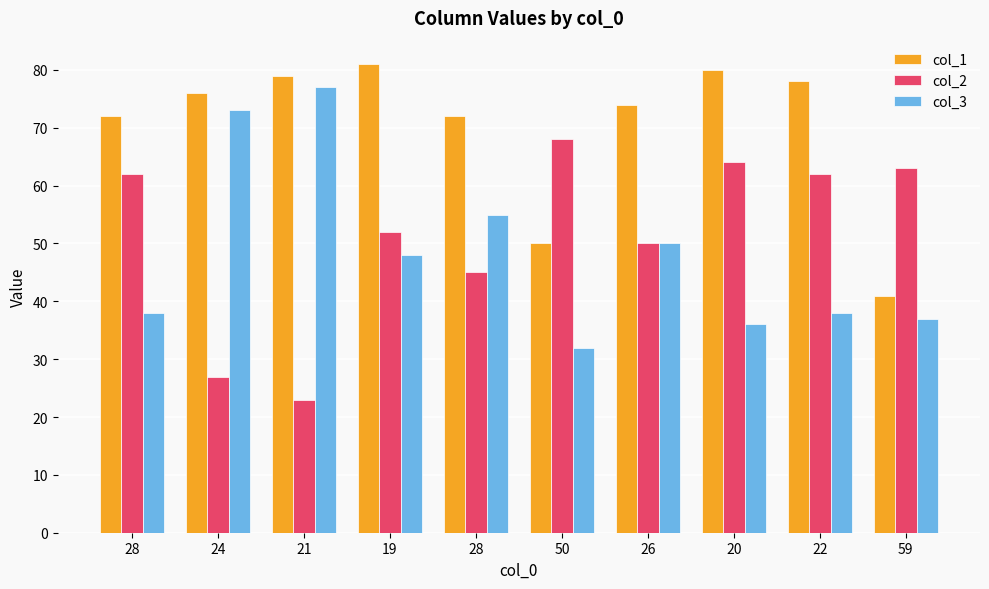

How many data points does each series have?

10